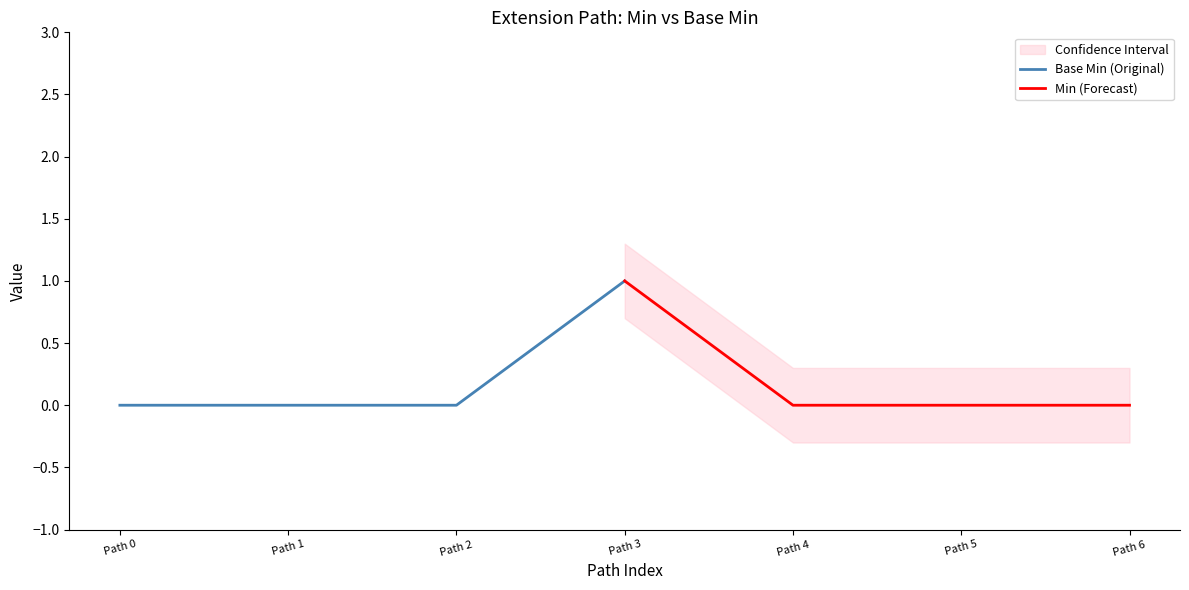

Is this an area chart (filled region under the line)?

No